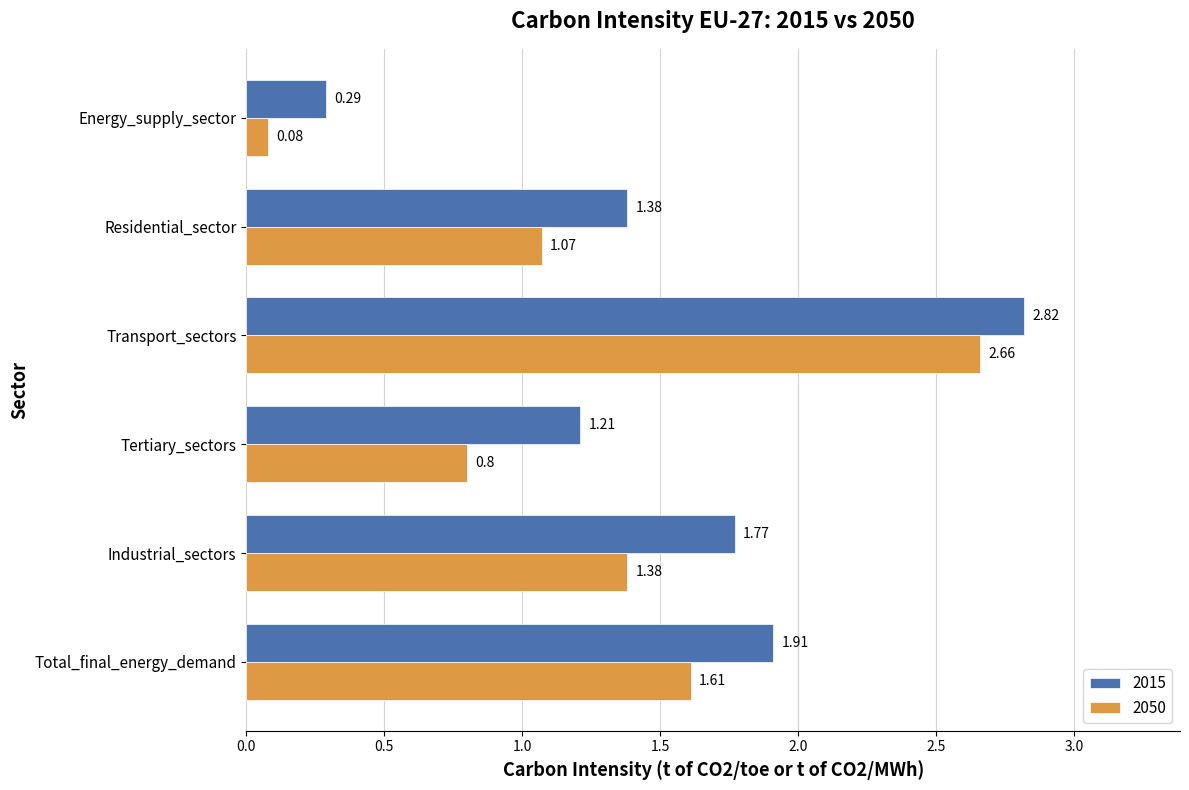

Which series has the largest range (max minus min)?

2050